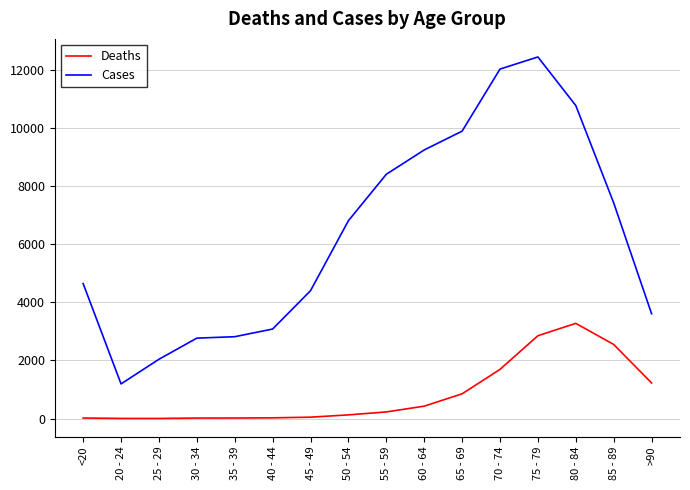

What is the difference between the maximum and minimum values in the Cases series?

11243